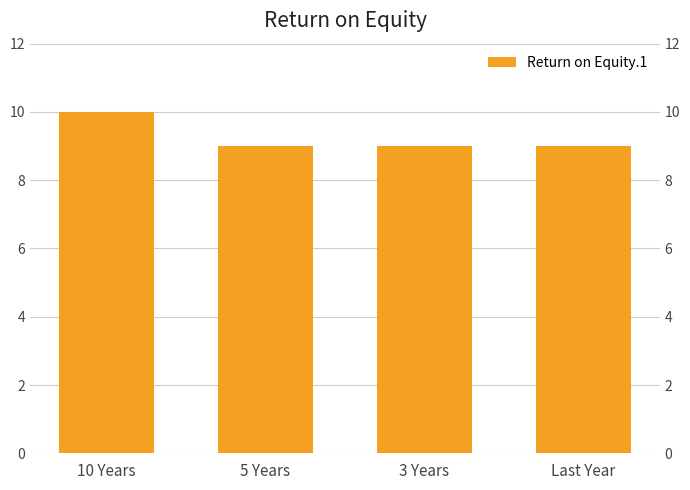

The value at 3 Years is 3. True or false?

False